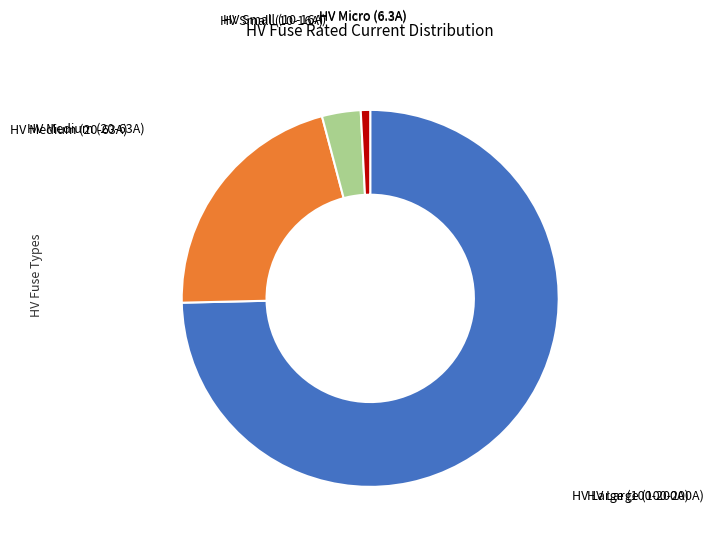

Is there any slice that represents more than half of the pie?

Yes